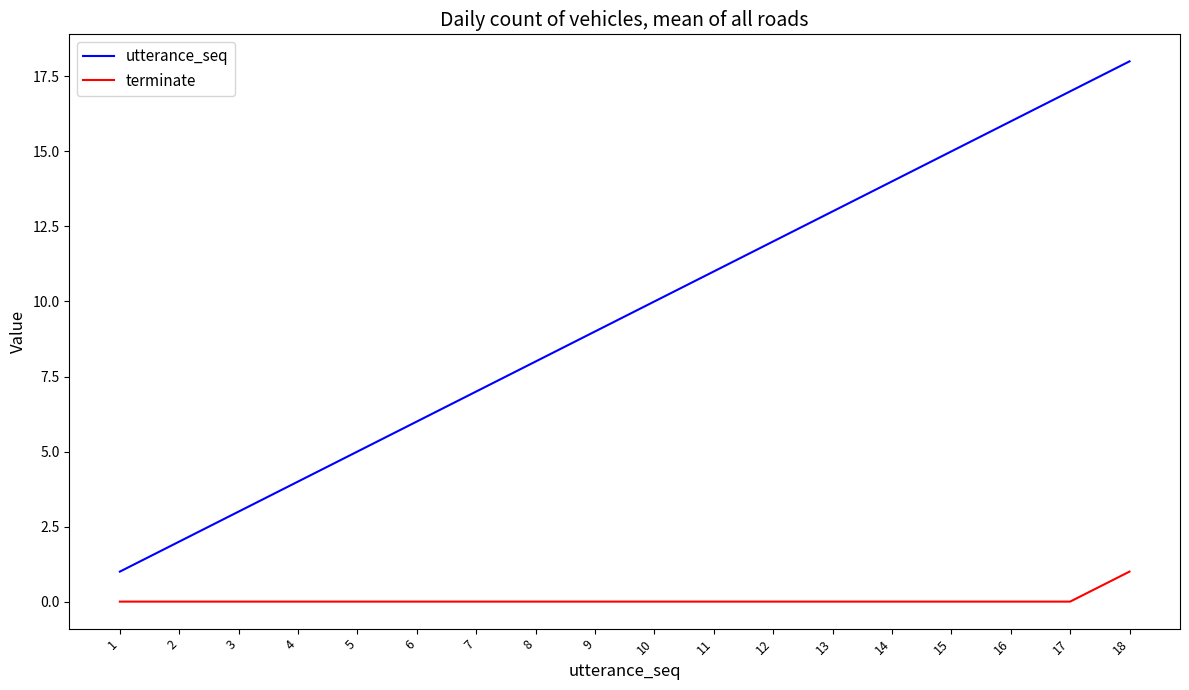

What is the difference between the maximum and second lowest values in the terminate series?

1